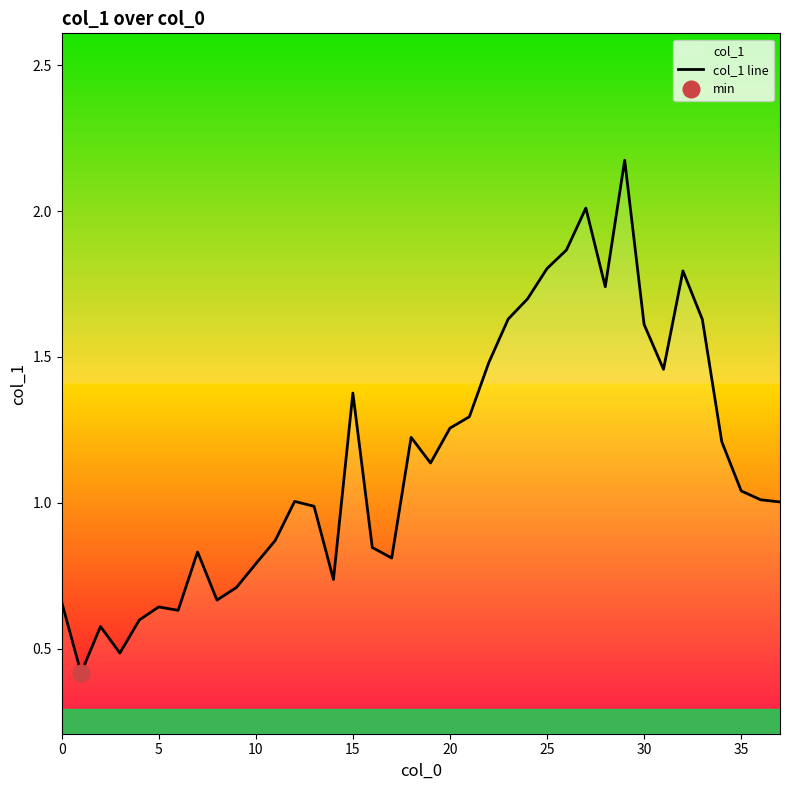

What is the smallest value displayed?

0.4